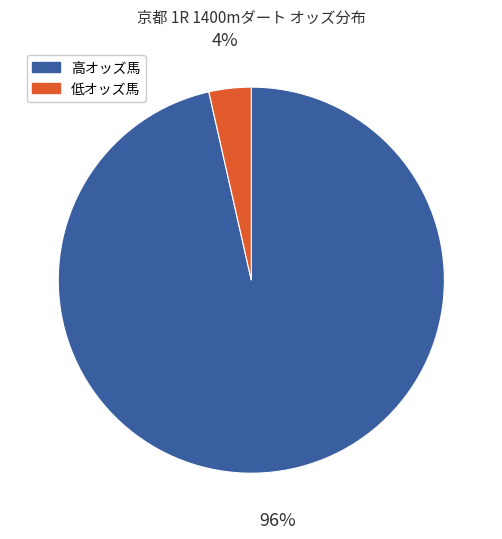

Does any single category account for the majority?

Yes